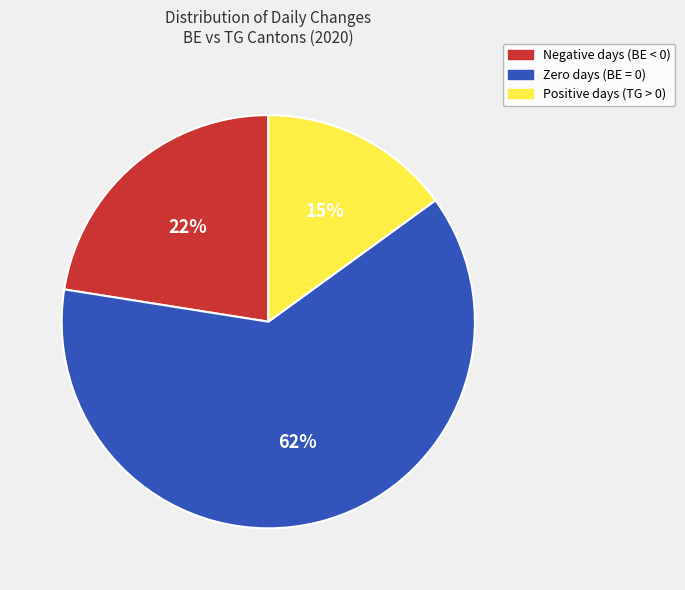

To the nearest percent, what is the average slice percentage?

33%